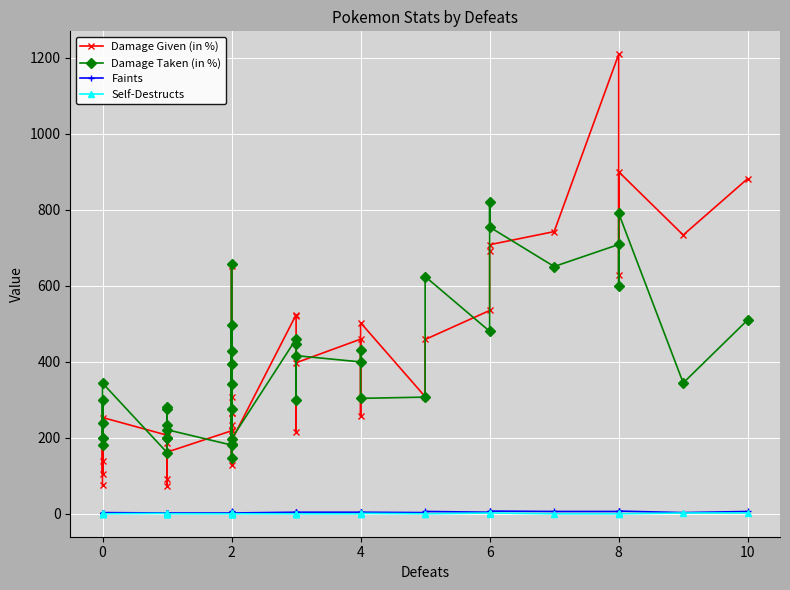

The value of Damage Given (in %) at 8 is 885.5. True or false?

False